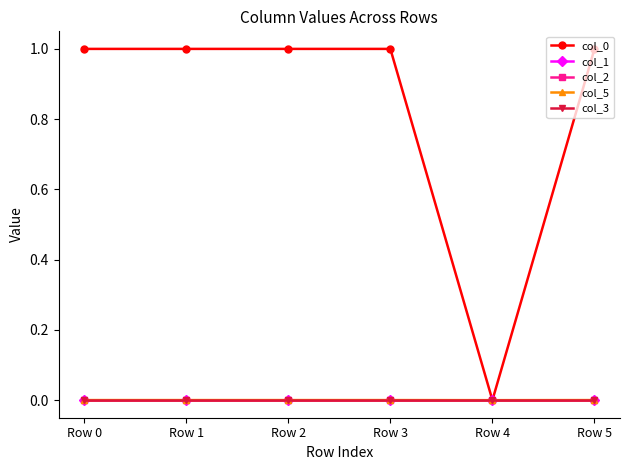

Is it true that col_5 equals 0.0 at Row 5?

True